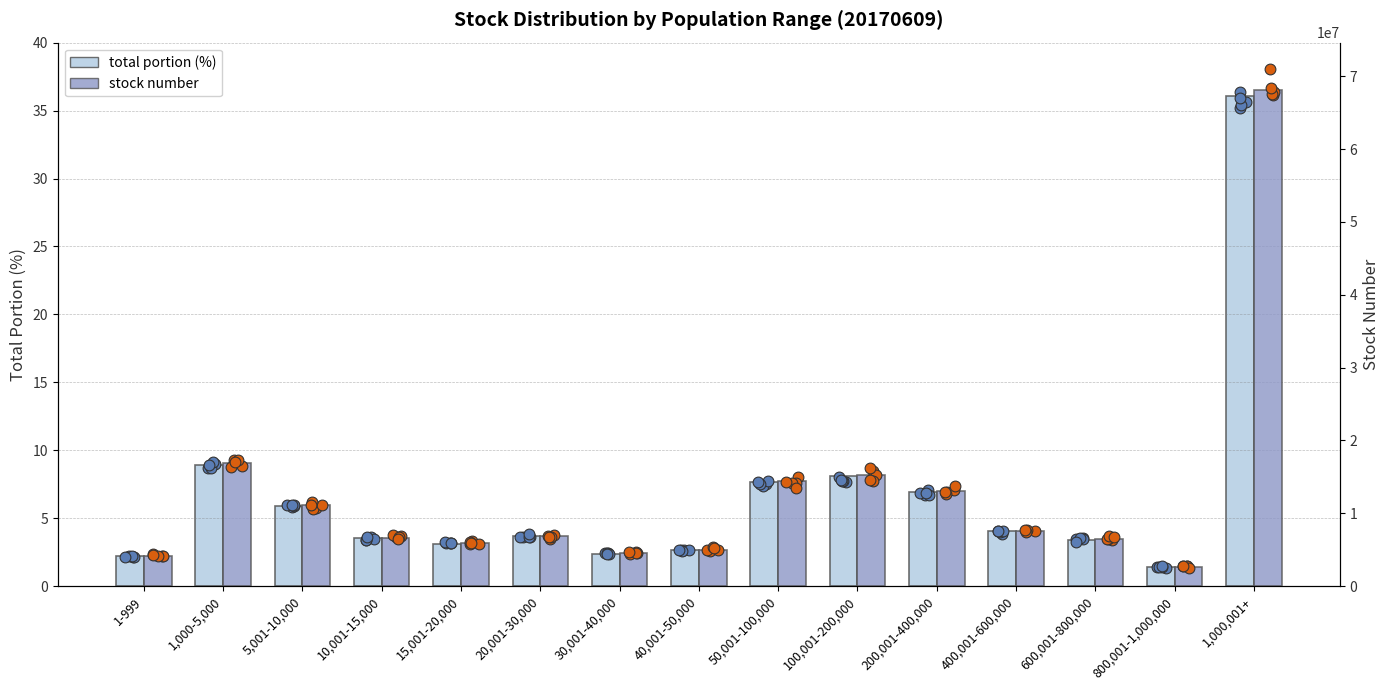

Which series contains the lowest Y value?

total portion (%)